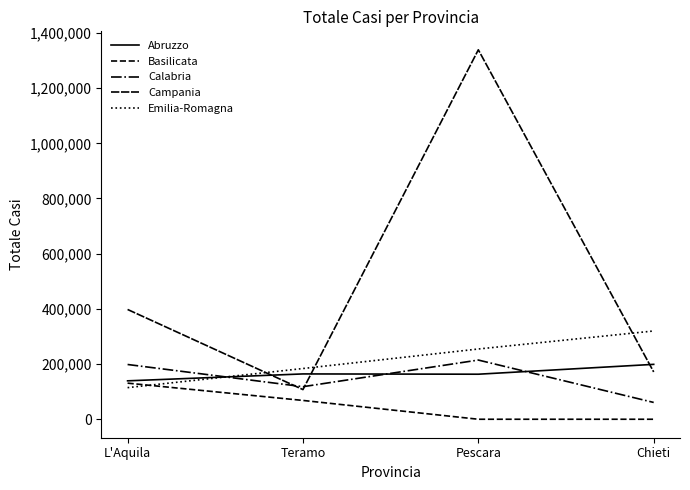

Does the chart have visible grid lines?

No